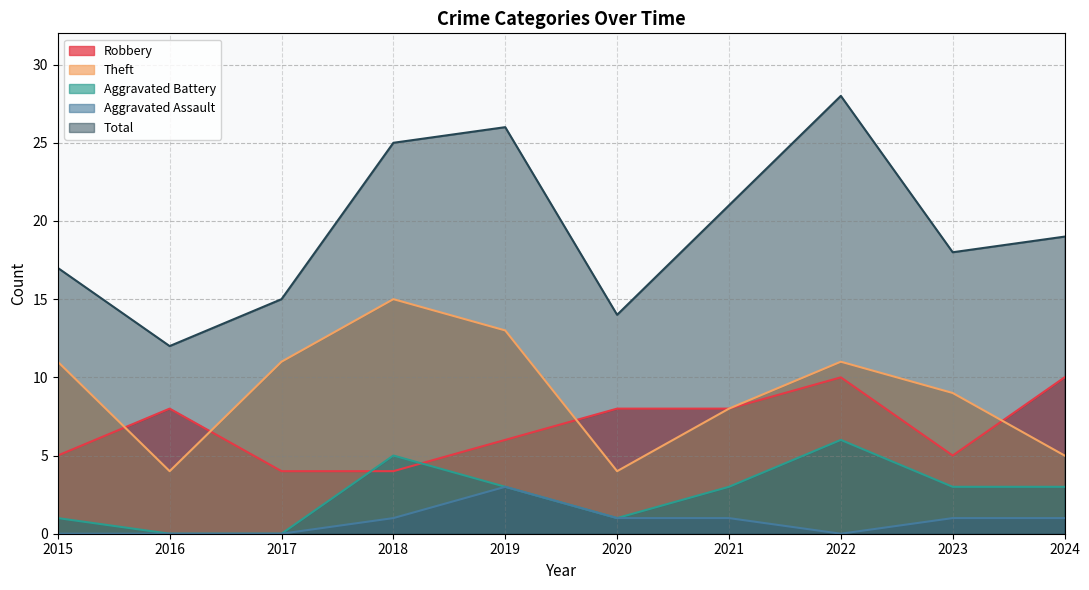

What is the value of the Theft point at the 5th from the left?

13